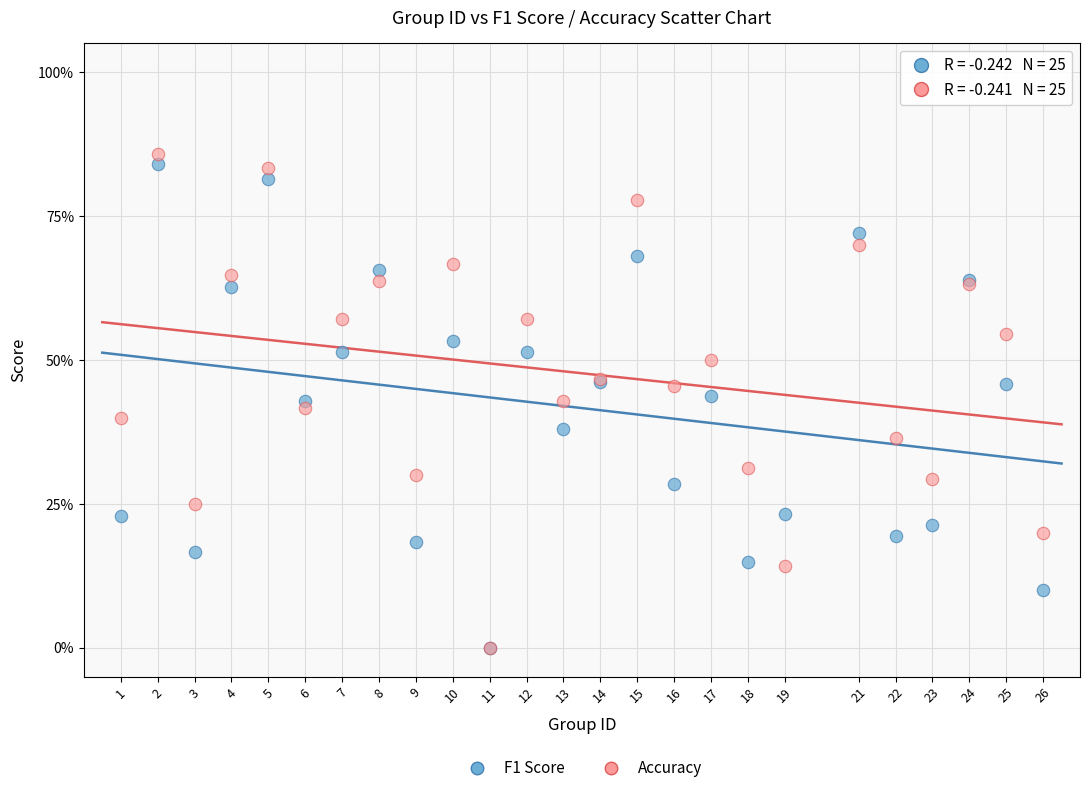

What are all the series names shown in the legend?

F1 Score, Accuracy